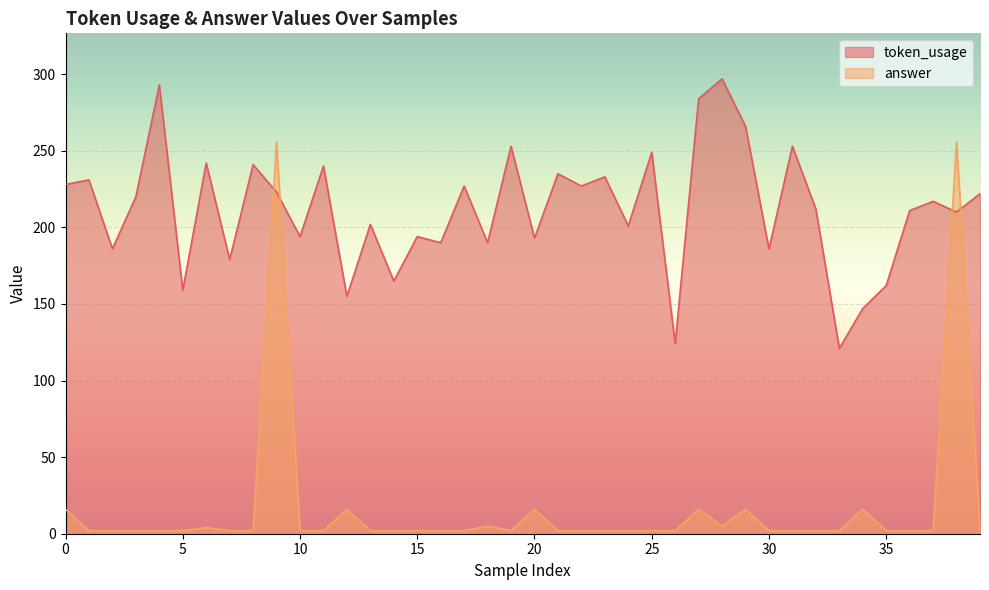

What is the value of the token_usage point at the 18th from the left?

227